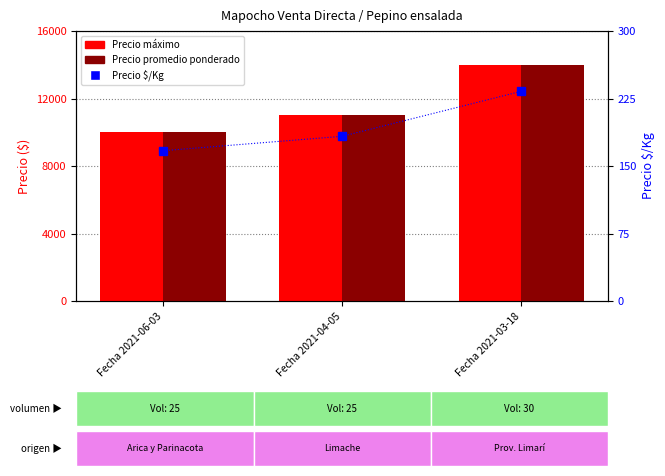

How many data points in Precio $/Kg are less than 183?

1